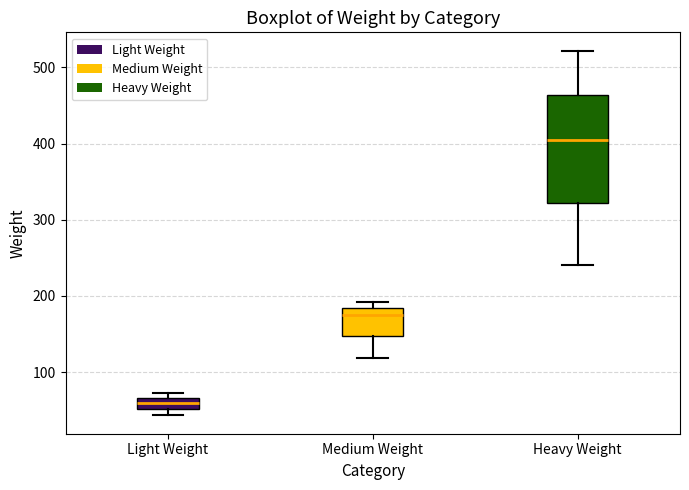

Where is the upper edge of the box for Light Weight on the y-axis? The values are not printed on the chart, so give them approximately, as read against the axis.

70